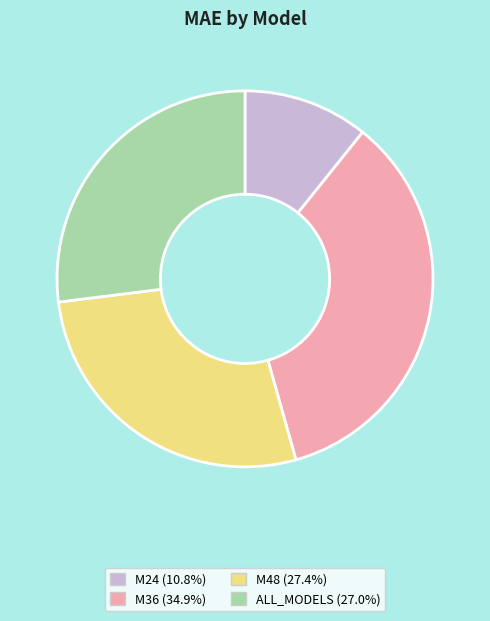

Which has a higher value, M36 or ALL_MODELS?

M36